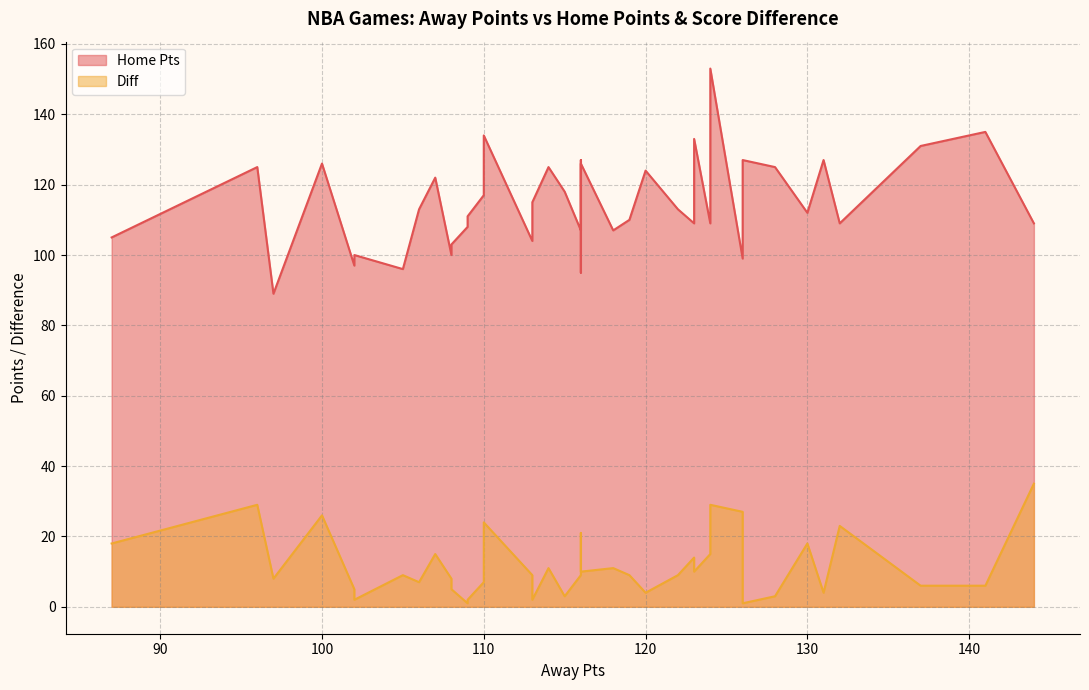

What is the smallest value displayed?

1